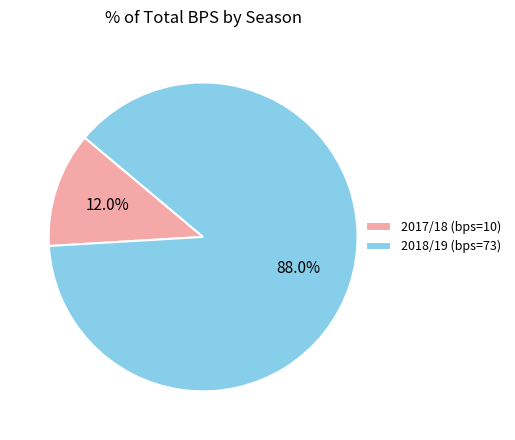

Between 2017/18 (bps=10) and 2018/19 (bps=73), which is larger?

2018/19 (bps=73)